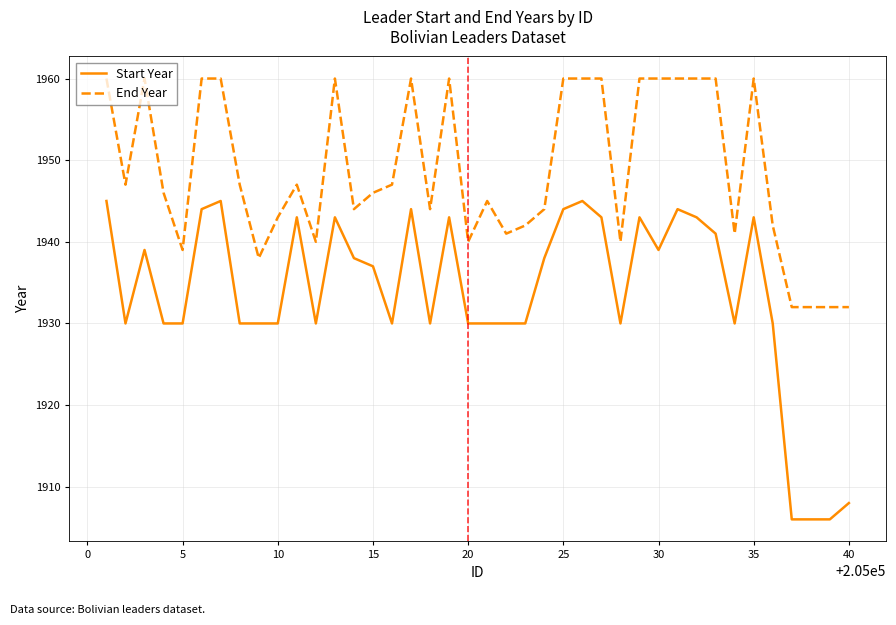

How many distinct data groups are displayed?

2